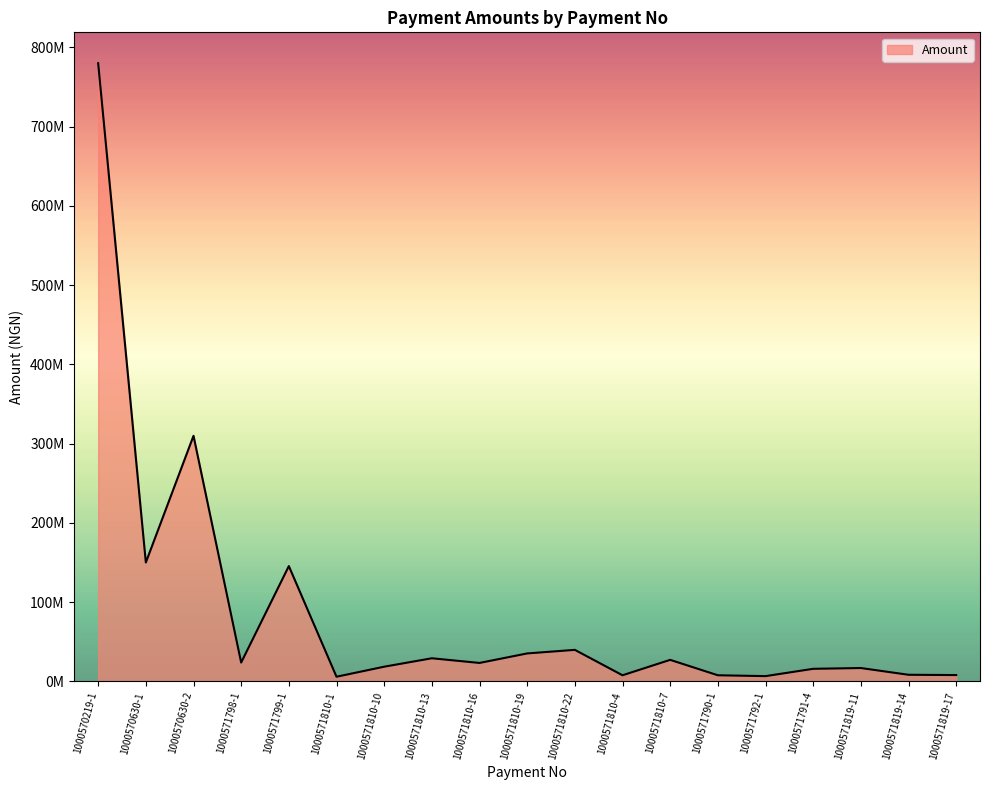

List the labels in order of value, smallest first.

1000571810-1, 1000571792-1, 1000571810-4, 1000571790-1, 1000571819-17, 1000571819-14, 1000571791-4, 1000571819-11, 1000571810-10, 1000571810-16, 1000571798-1, 1000571810-7, 1000571810-13, 1000571810-19, 1000571810-22, 1000571799-1, 1000570630-1, 1000570630-2, 1000570219-1